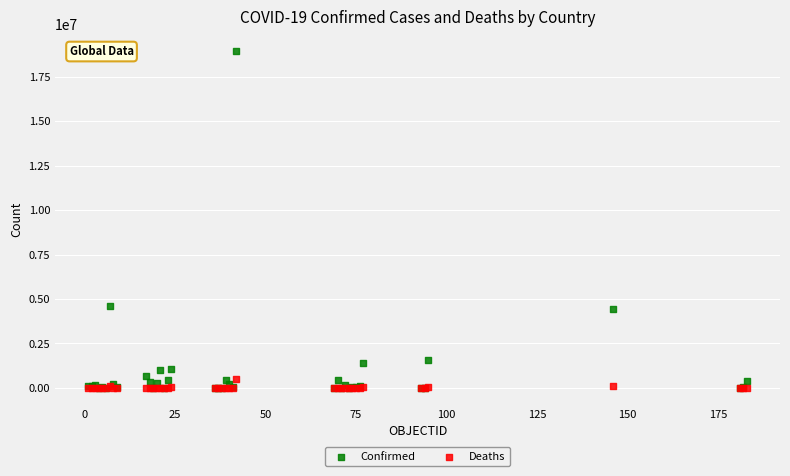

What are all the series names shown in the legend?

Confirmed, Deaths